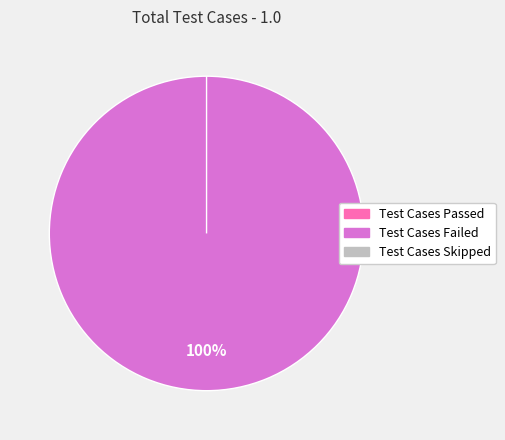

Which slice is the smallest?

Test Cases Passed